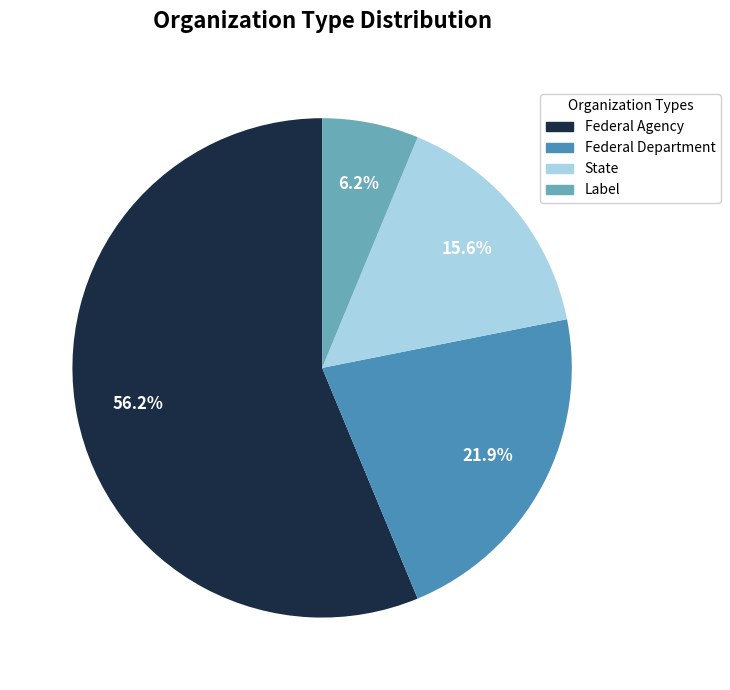

What is the largest slice in the pie chart?

Federal Agency